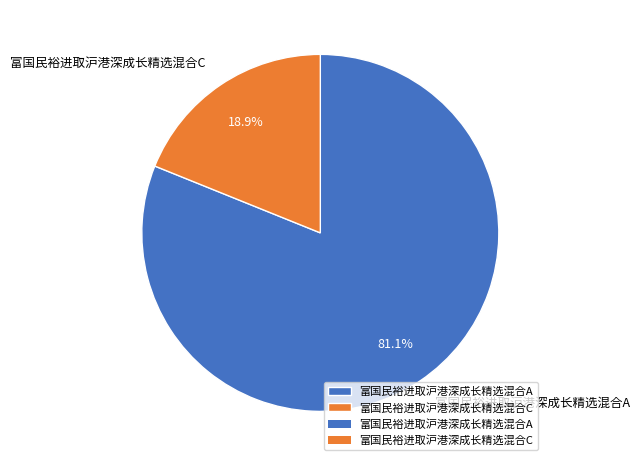

How many slices are in this pie chart?

2